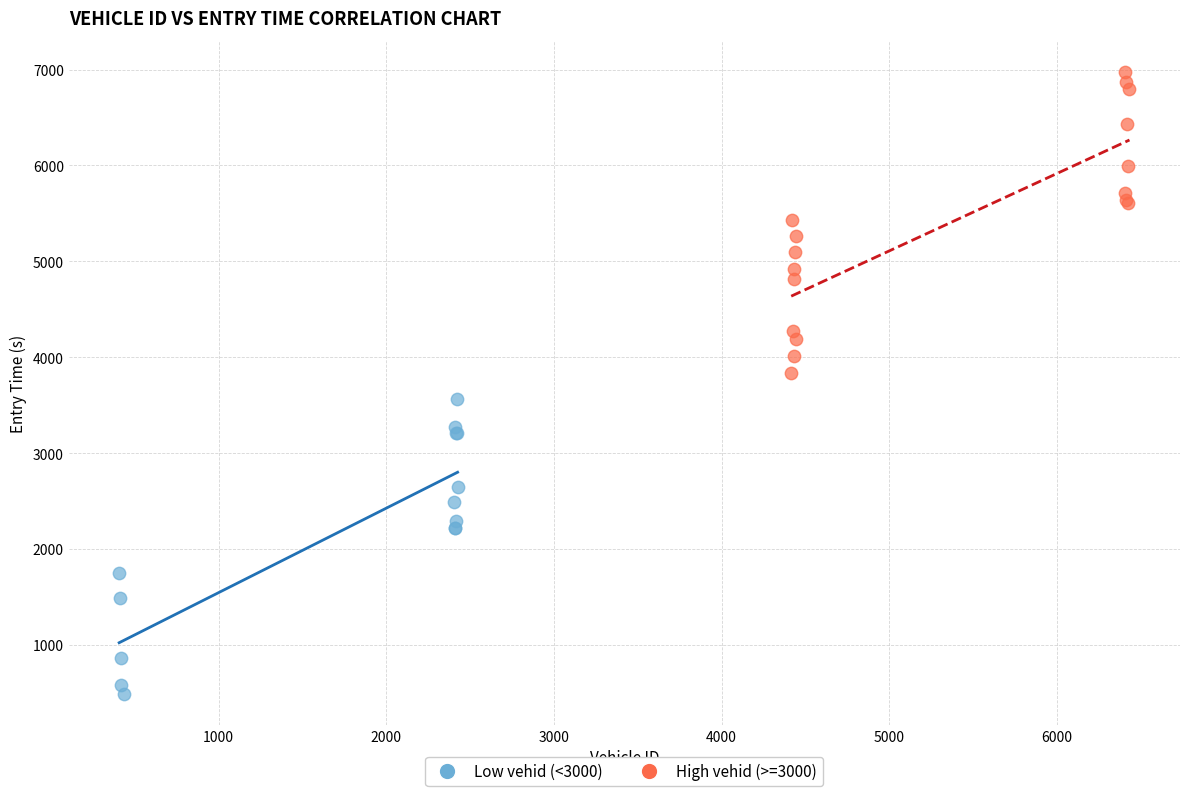

Which series reaches the minimum Y coordinate?

Low vehid (<3000)